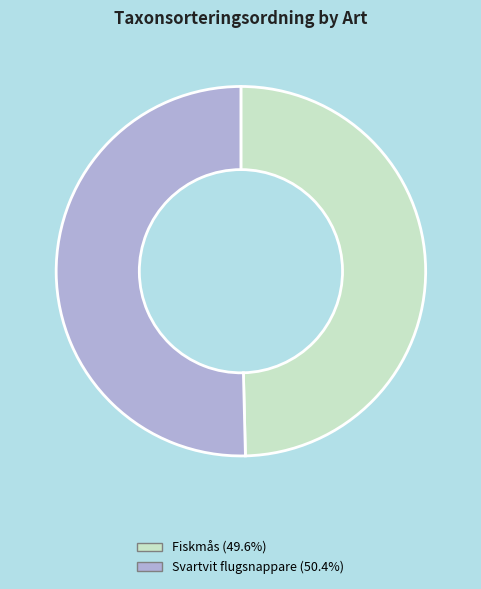

Does any single category account for the majority?

Yes